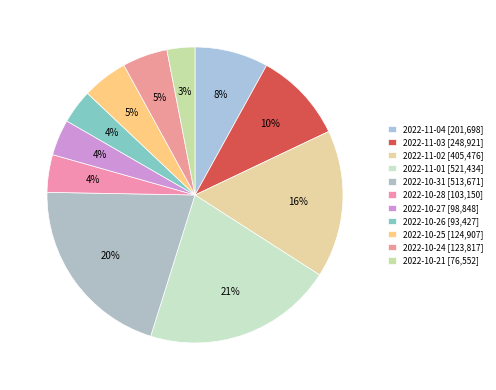

Count the number of slices in the pie.

11